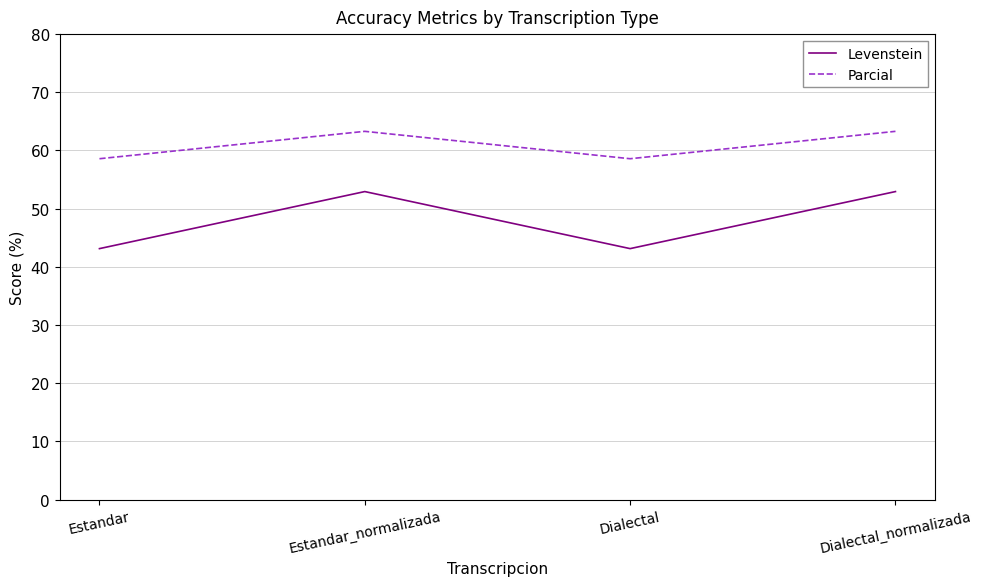

The Parcial series shows 96.8 at Dialectal. True or false?

False